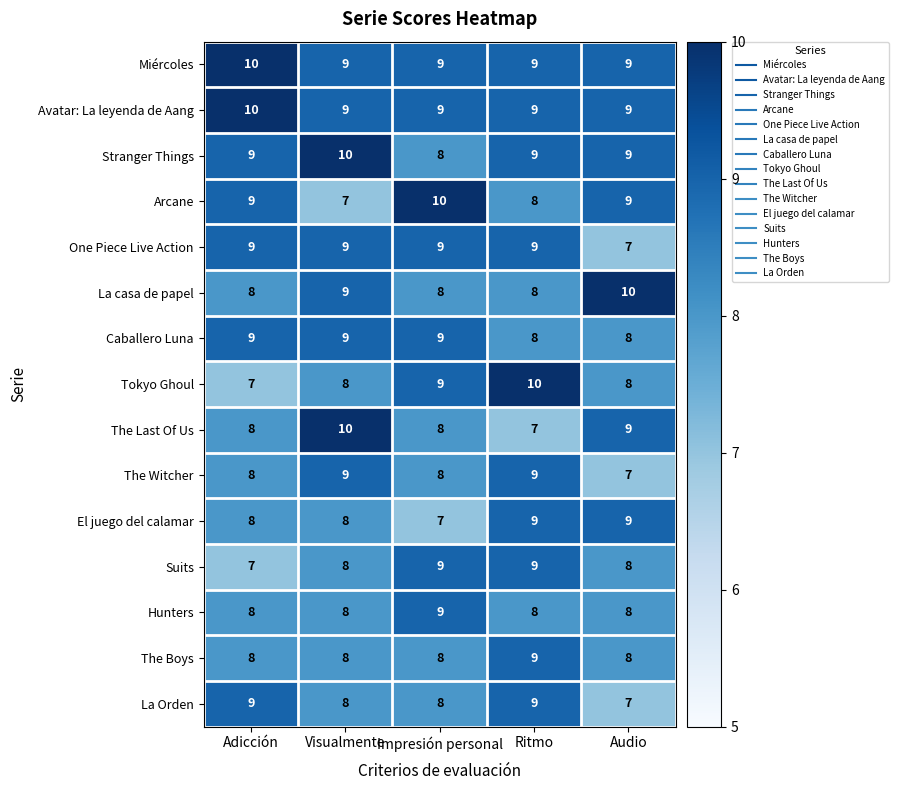

Read the The Witcher value at Ritmo.

9